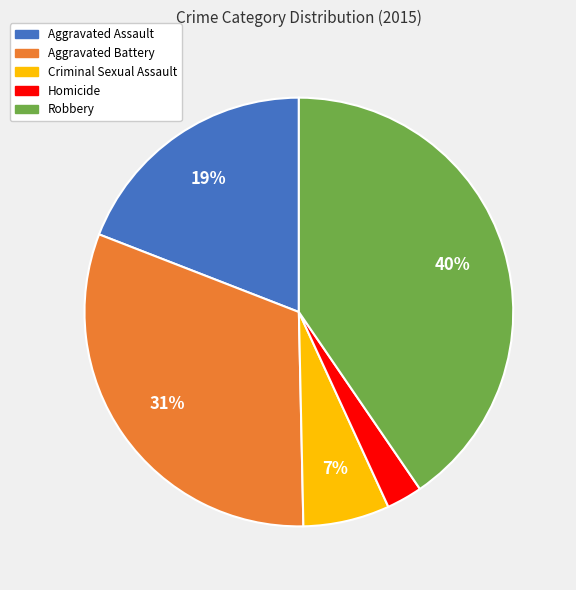

Combined, do Aggravated Battery and Criminal Sexual Assault account for over 50%?

No